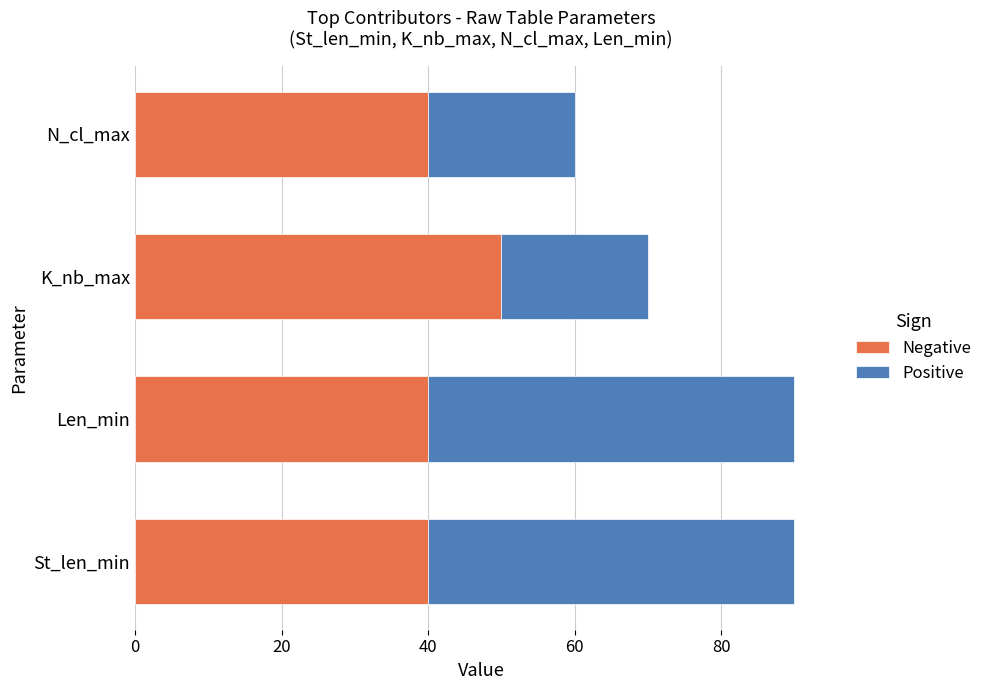

Read the Negative value at K_nb_max.

50